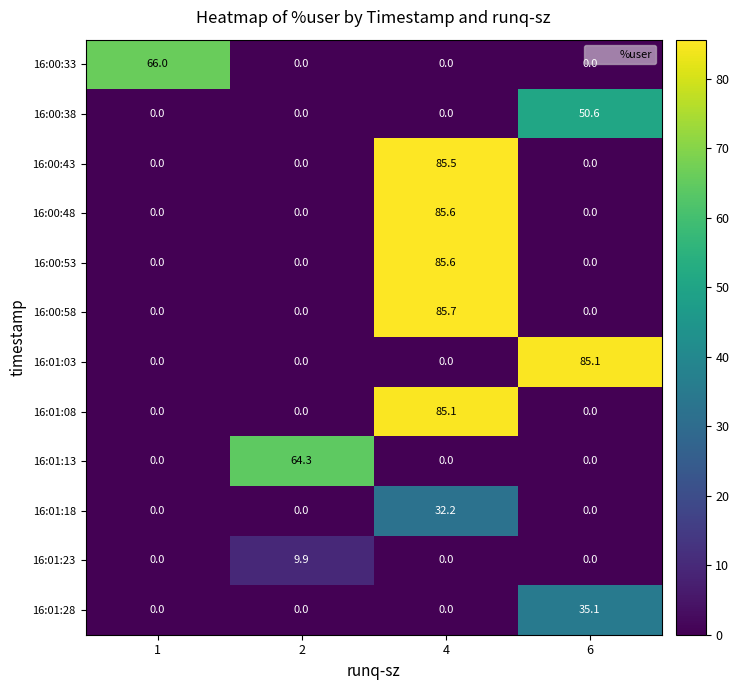

At how many categories does at least one series exceed 42?

4